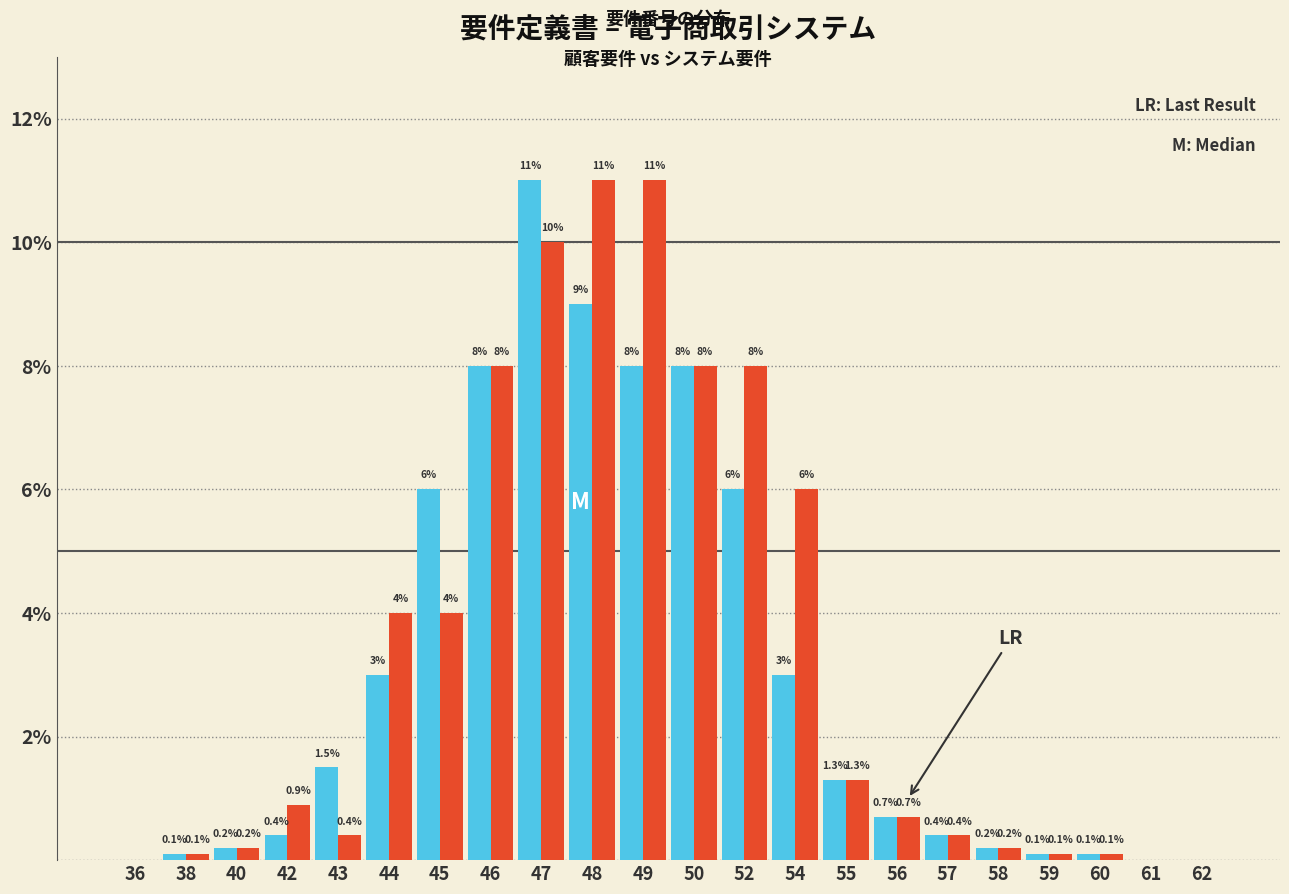

What is the greatest value displayed?

11.0